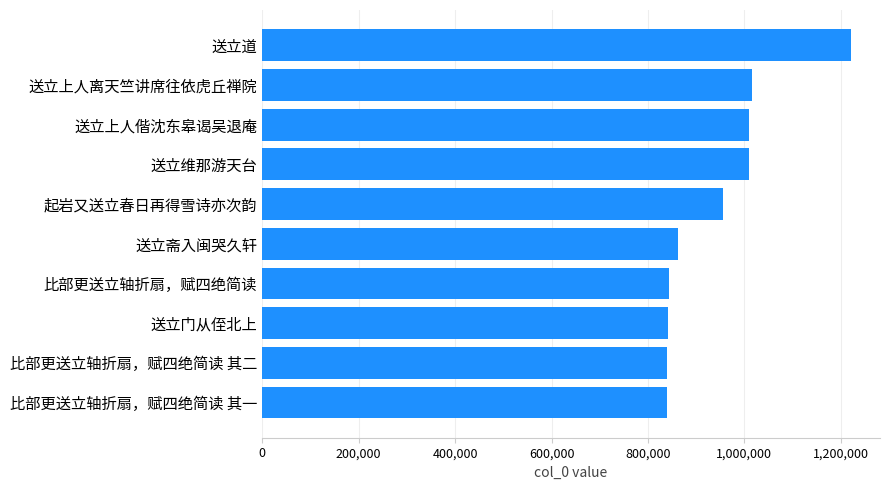

How many values are below 956690?

5